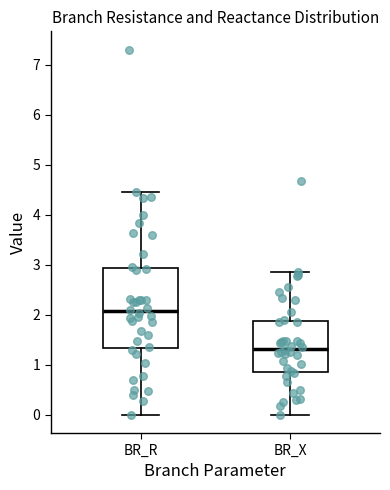

Where does the upper whisker of the box for BR_X end on the y-axis? The values are not printed on the chart, so give them approximately, as read against the axis.

2.8